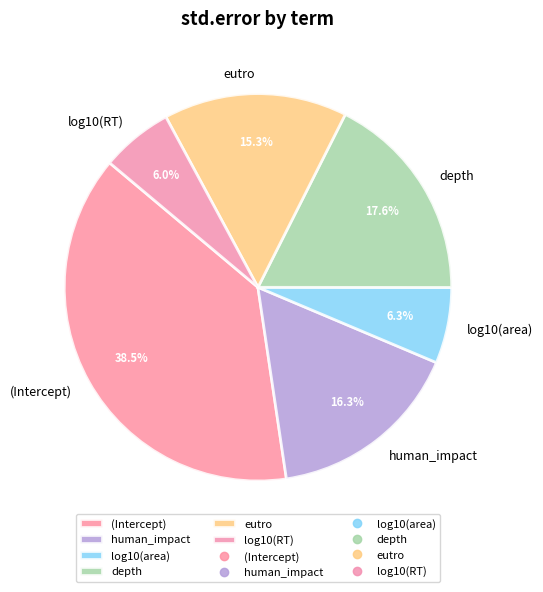

To the nearest percent, what is the difference between the log10(RT) and depth slice percentages?

12%